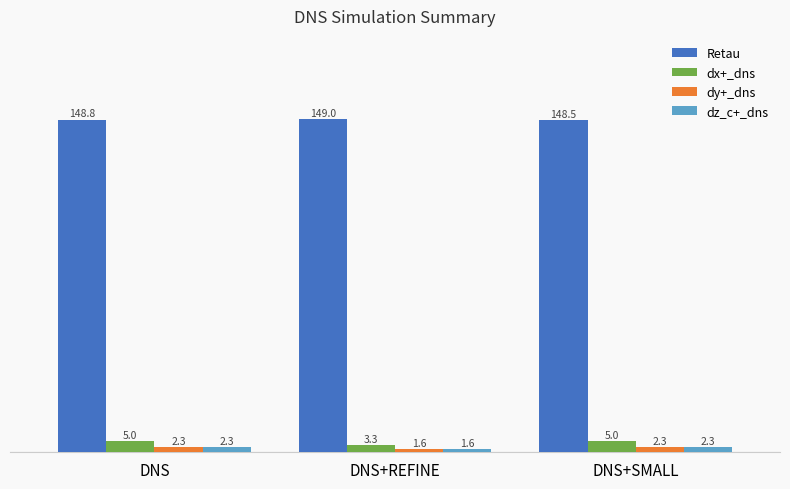

The dy+_dns series shows 2.3 at DNS+SMALL. True or false?

True